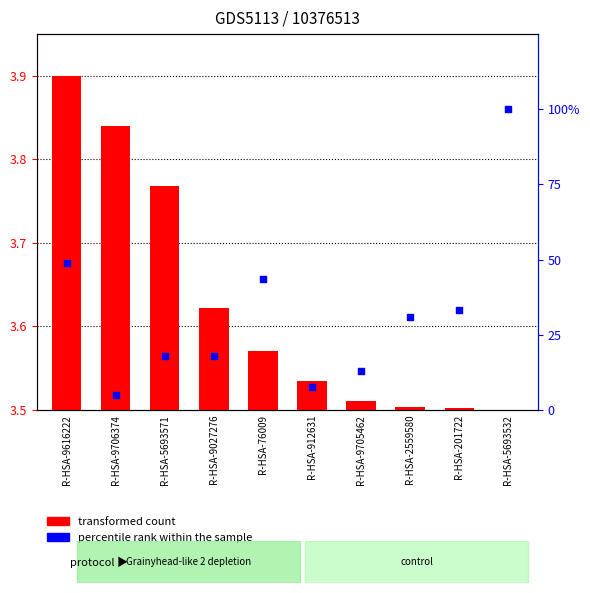

Is the value of percentile rank within the sample at R-HSA-201722 greater than the value of transformed count at R-HSA-2559580?

Yes